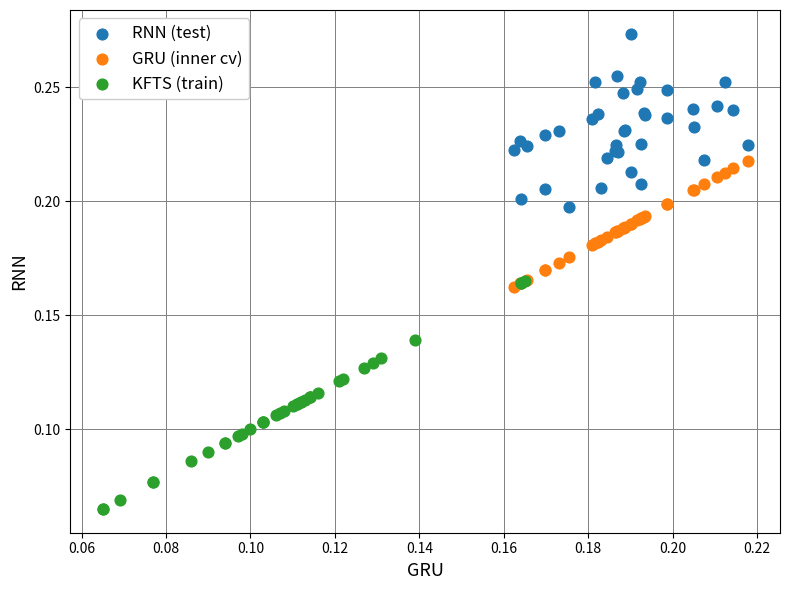

Which series reaches the maximum Y coordinate?

RNN (test)